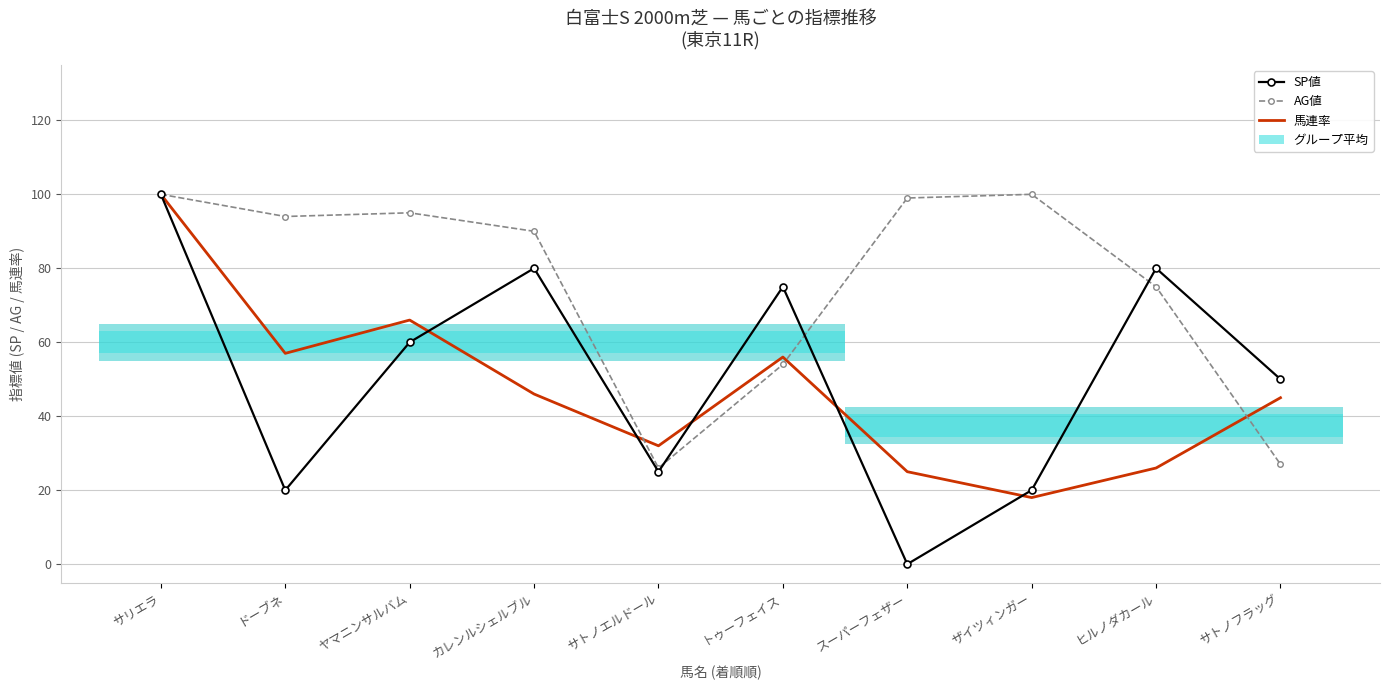

Rank the series at サトノエルドール from highest to lowest value.

馬連率, AG値, SP値